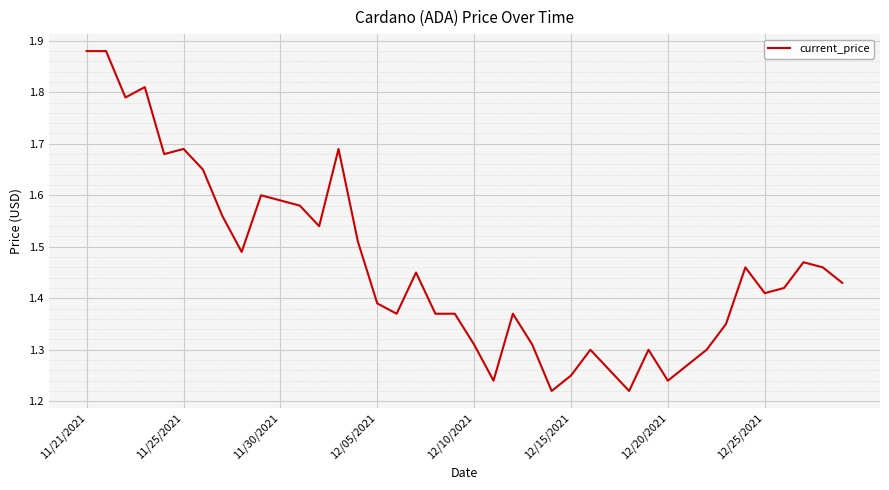

What is the value of the 9th point from the left?

1.5